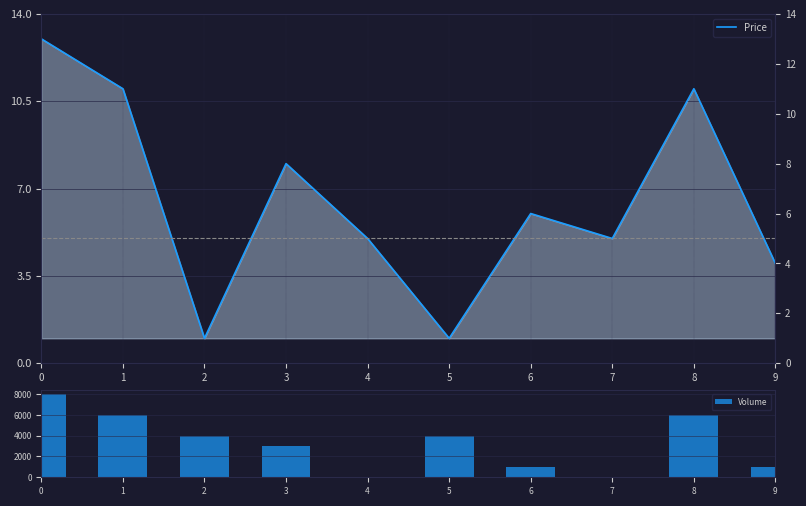

What is the difference between the maximum and minimum values in the Price series?

12